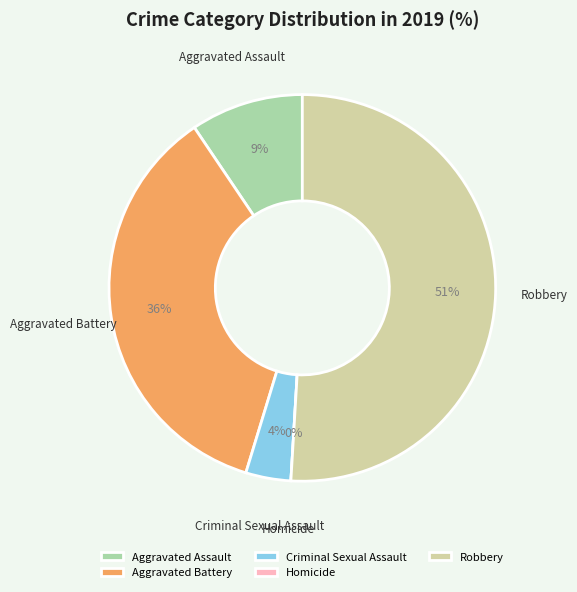

To the nearest percent, what portion does Aggravated Battery represent?

36%